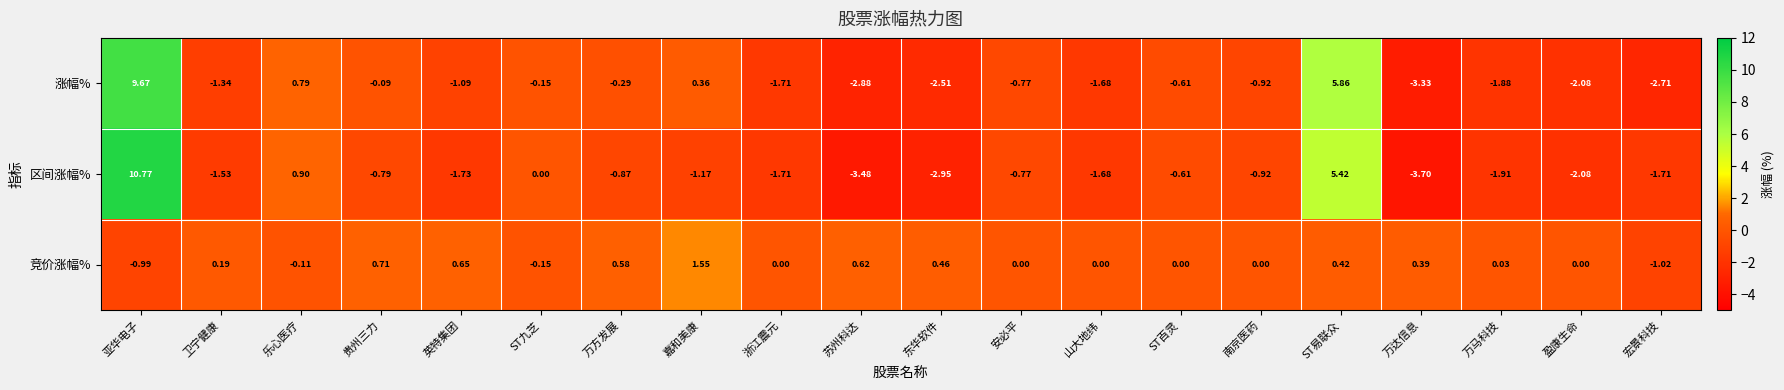

Between 卫宁健康 and ST易联众, which series saw the biggest shift?

涨幅%